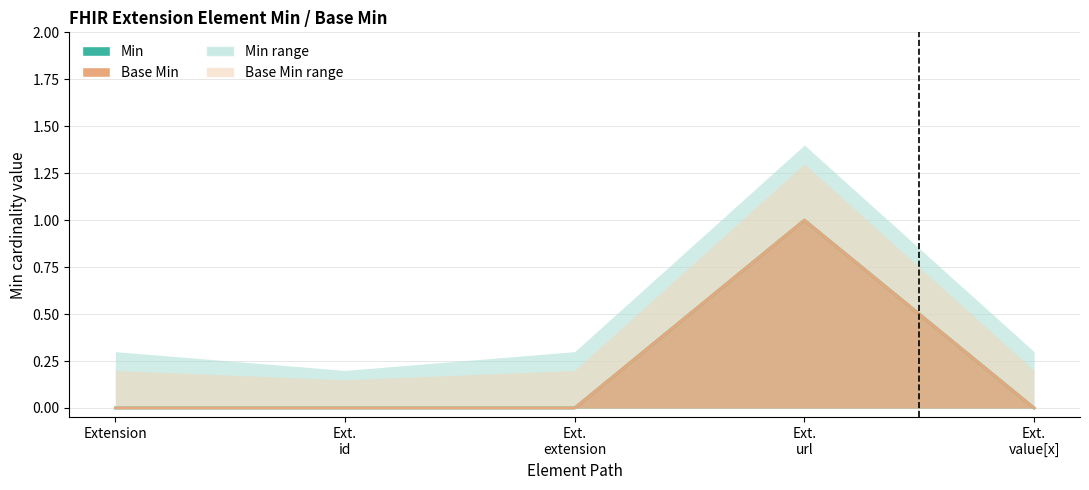

Where is the first local maximum for Min?

Ext. url